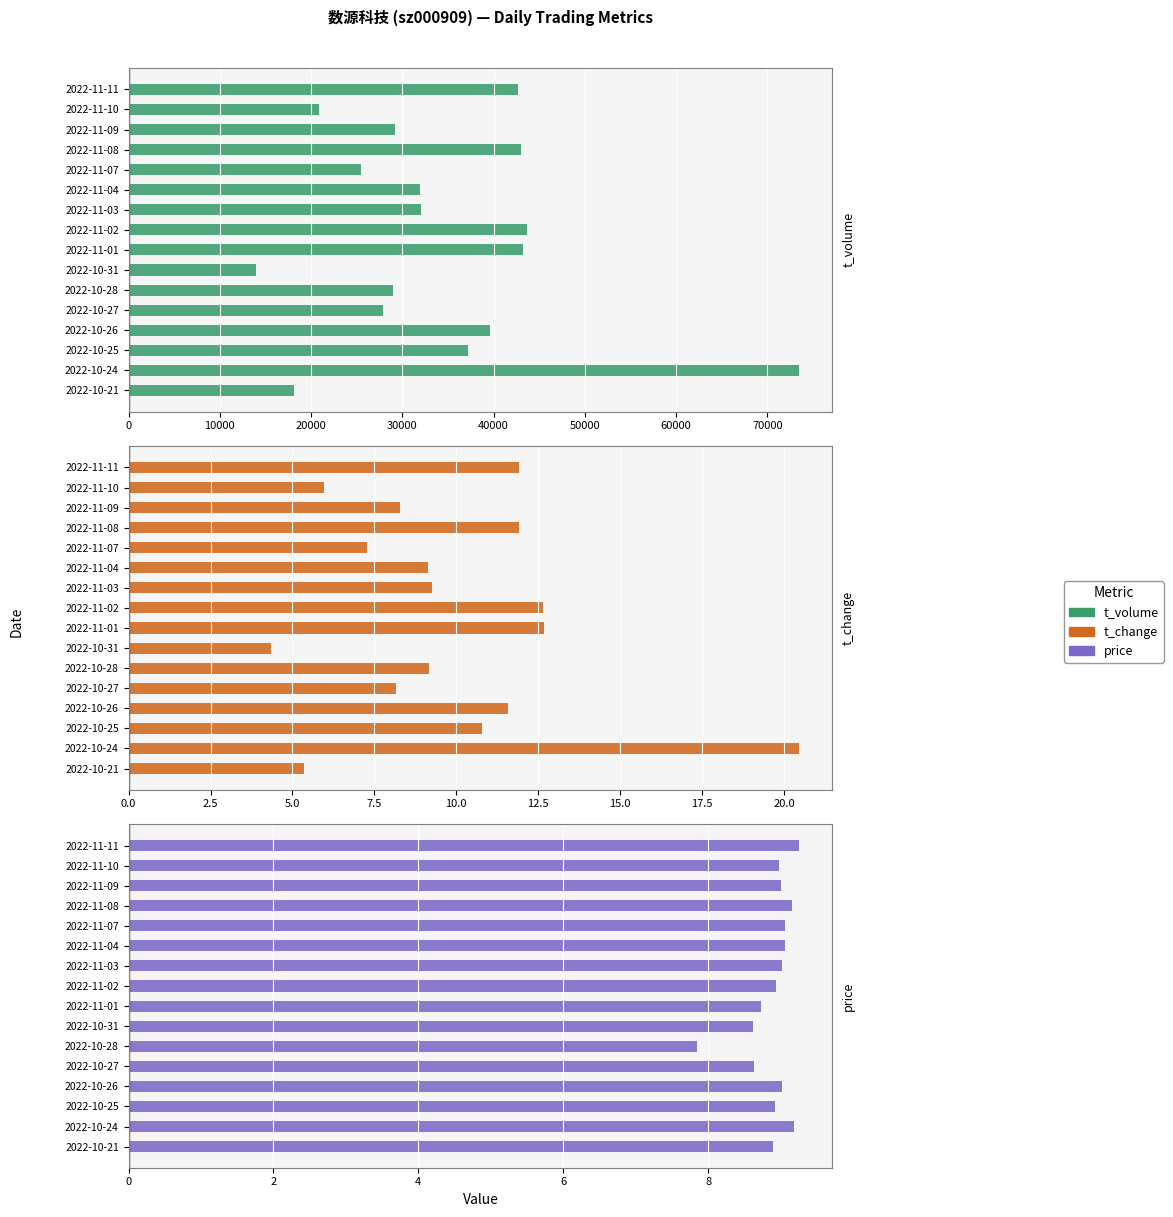

Which series has the largest total across all categories?

t_volume